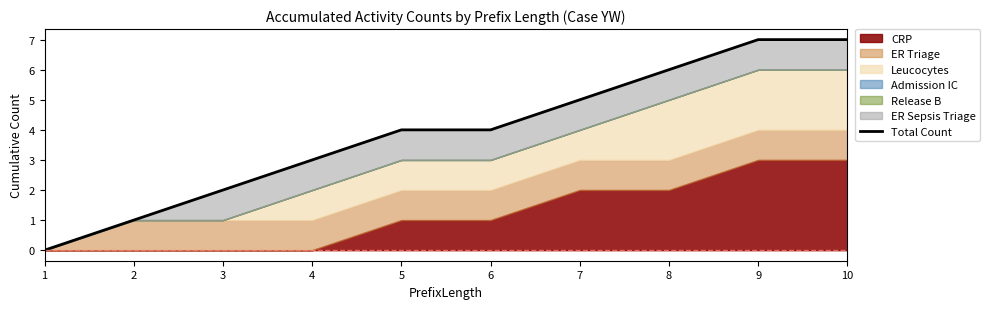

List the labels in order of value, smallest first.

1, 2, 3, 4, 5, 6, 7, 8, 9, 10